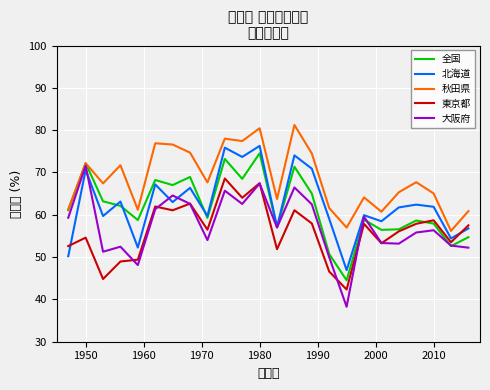

Which series has the largest range (max minus min)?

大阪府